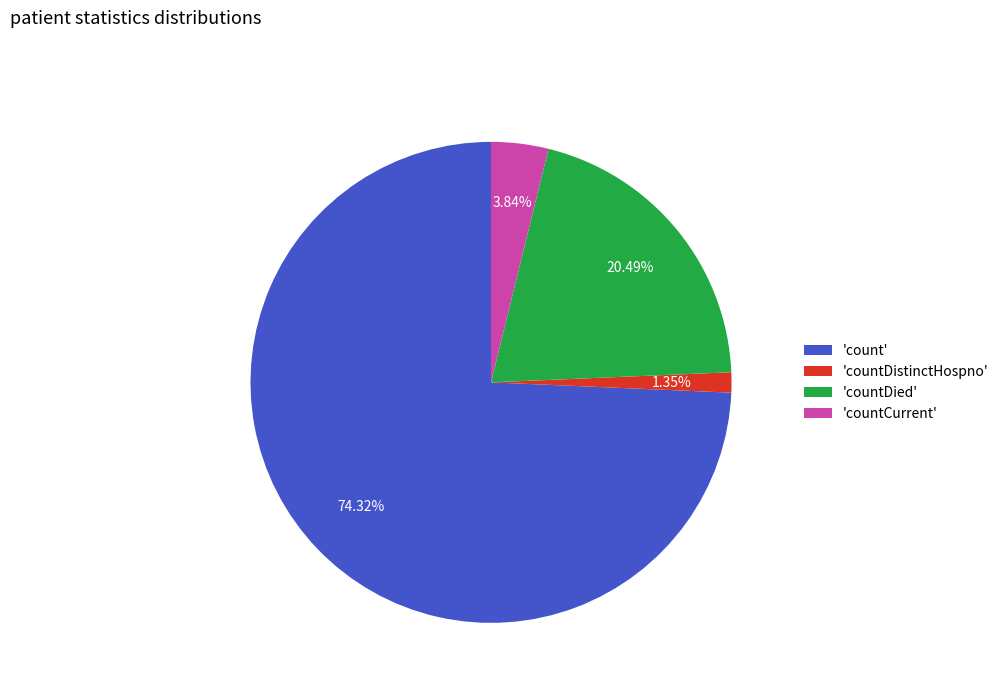

Rank the categories by value from highest to lowest.

'count', 'countDied', 'countCurrent', 'countDistinctHospno'